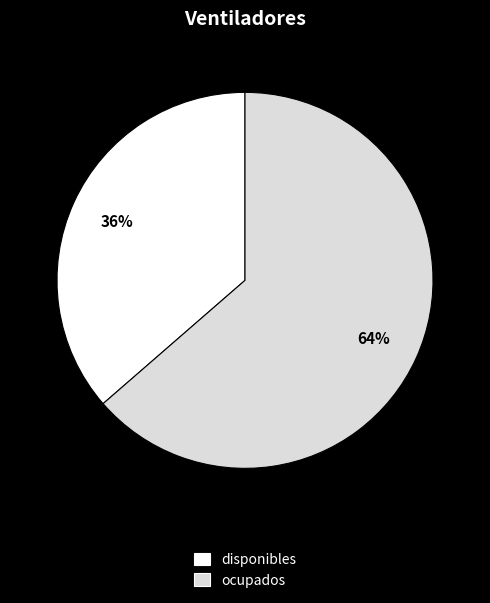

Approximately how many times larger is the value at disponibles compared to ocupados?

0.6